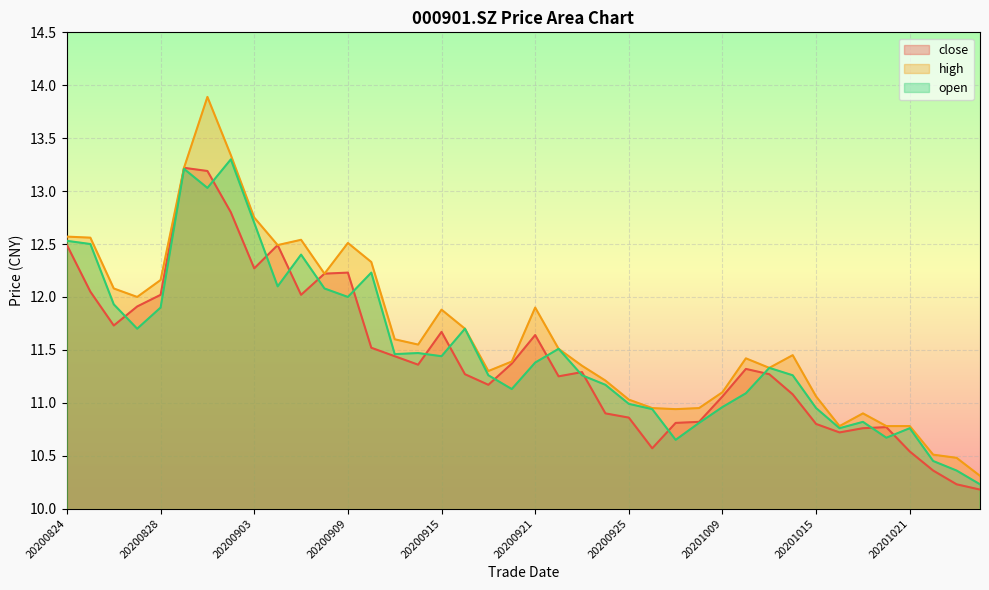

Which label corresponds to the largest value in the chart?

20200901